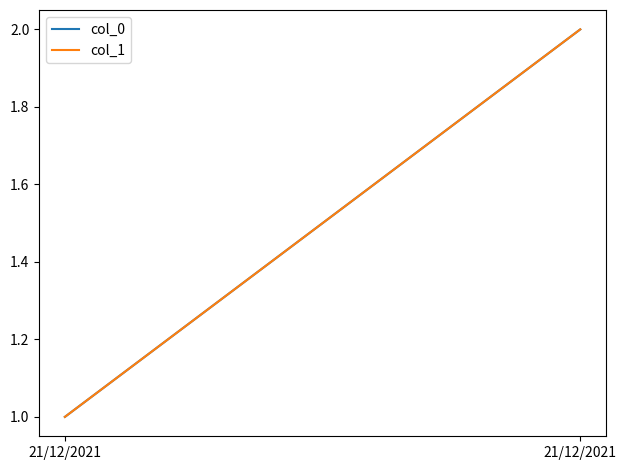

At how many categories does at least one series exceed 1?

1